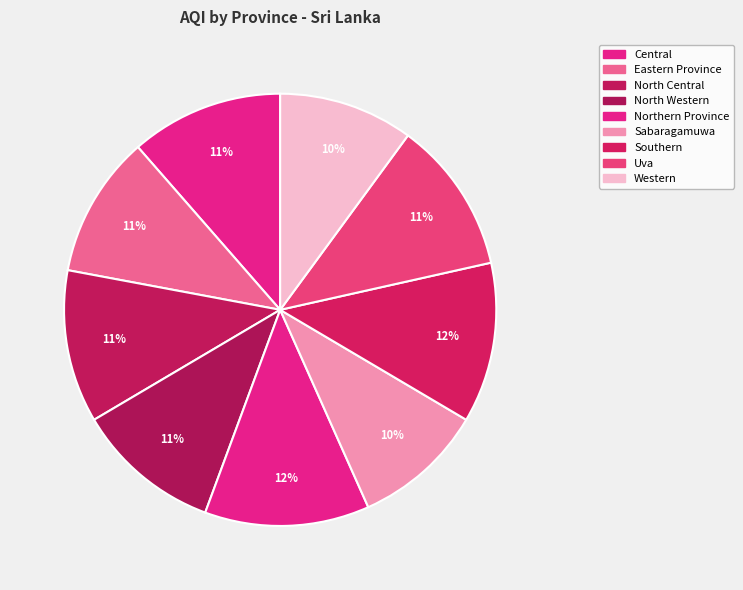

The Central slice represents 21% of the pie. True or false?

False